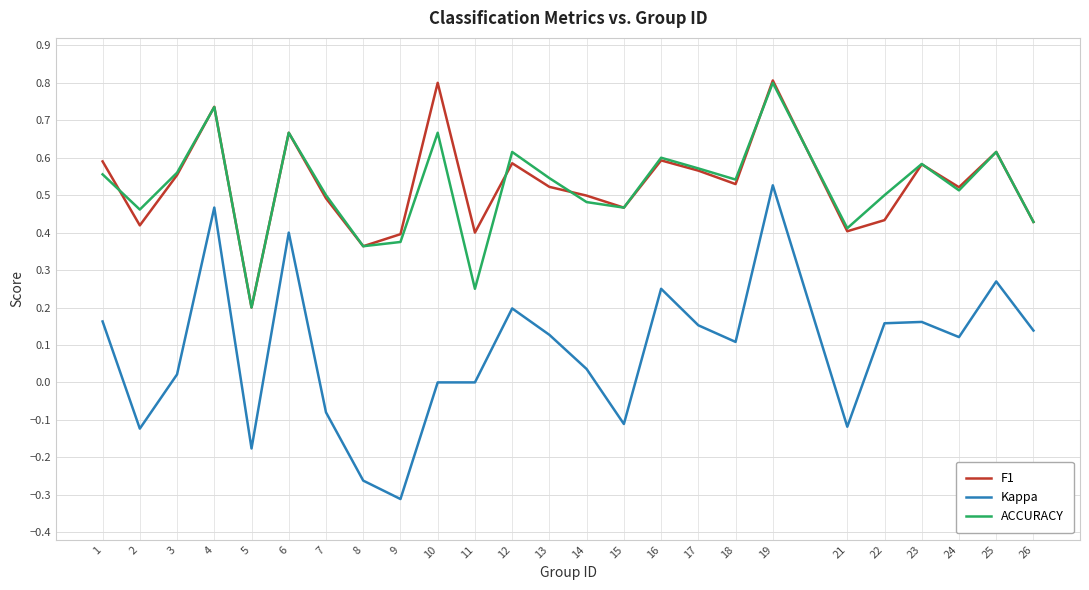

Count the number of categories in the chart.

25